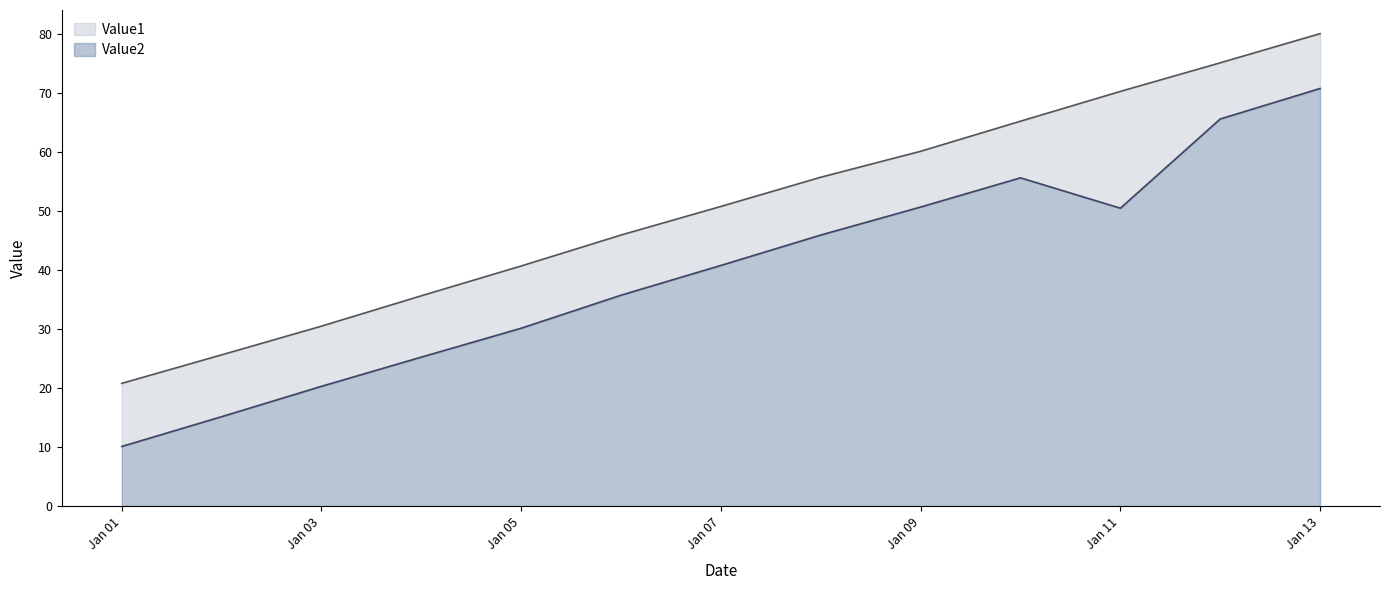

What is the total value across all series at Jan 05?

40.7